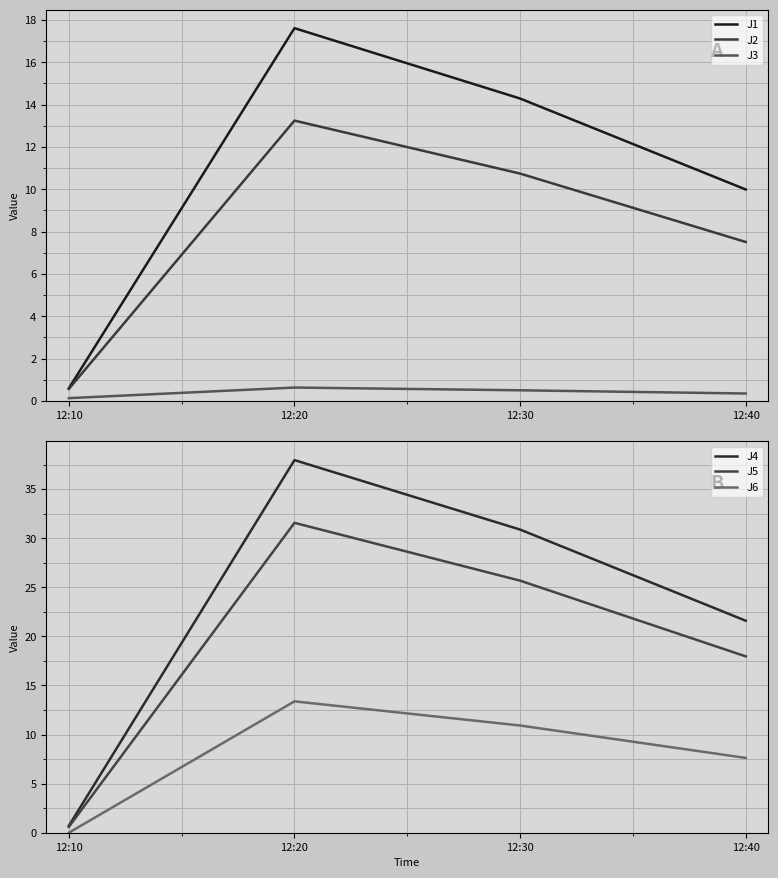

Is the value of J6 at 12:20 greater than the value of J2 at 12:20?

Yes